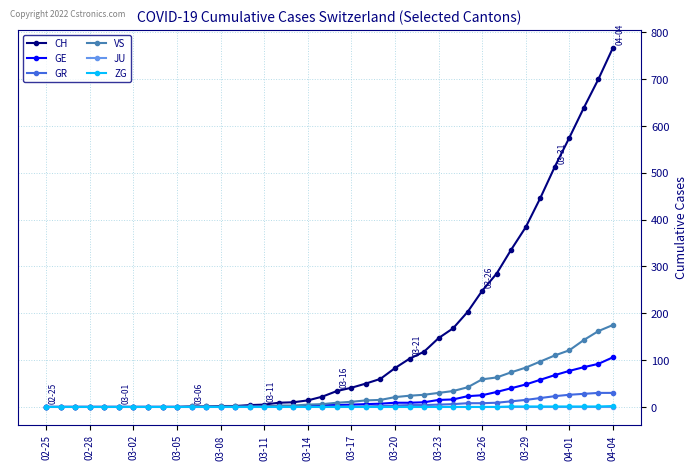

What is the highest value of the CH series?

767